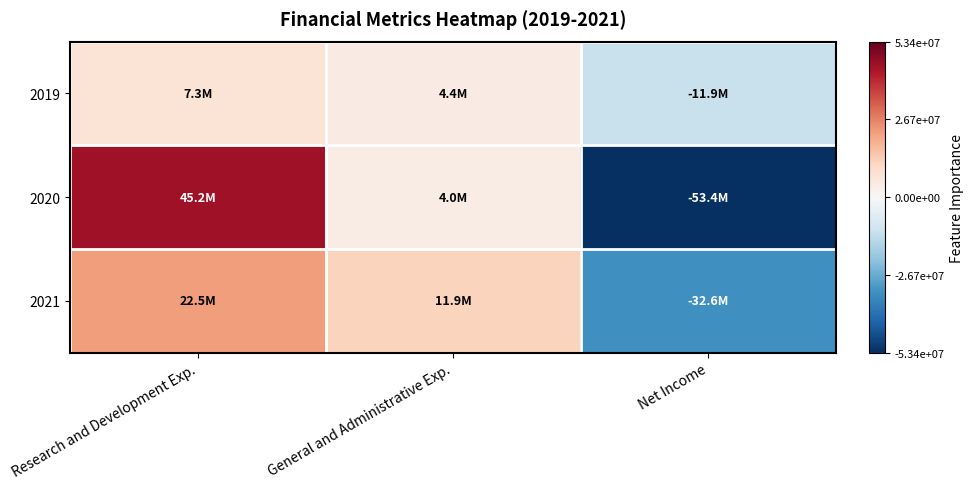

Which category has the highest value across all series?

Research and Development Exp.